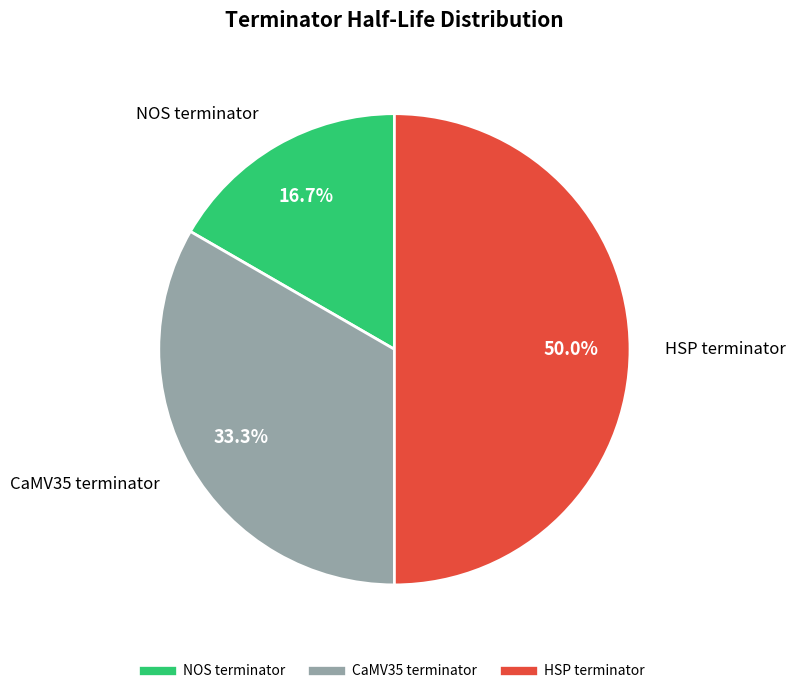

The HSP terminator slice represents 50% of the pie. True or false?

True